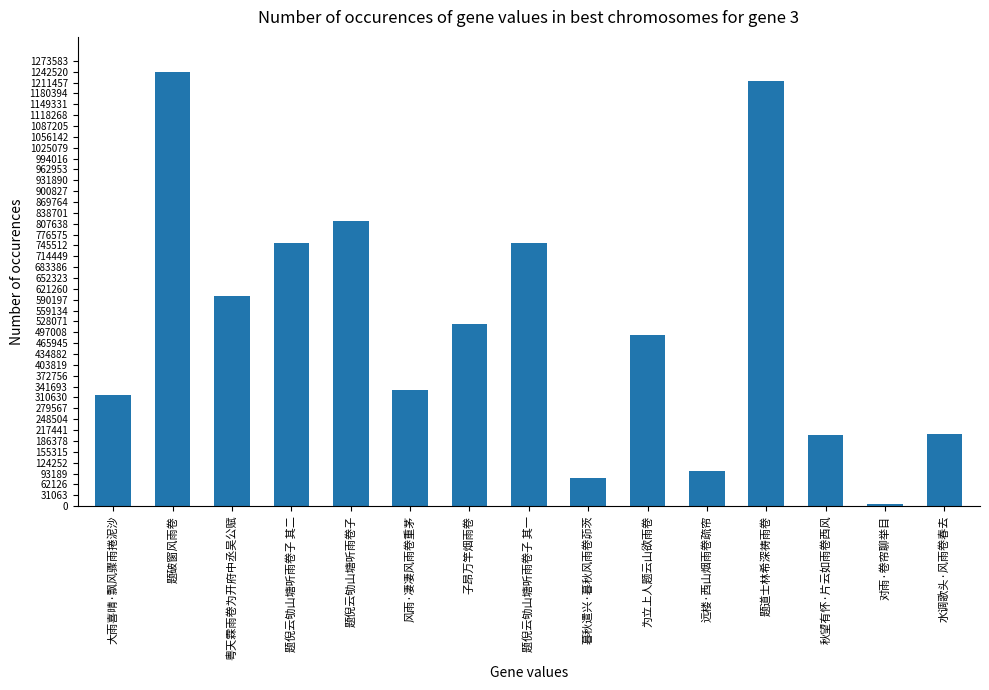

Which category has the lowest value across all series?

对雨·卷帘聊举目